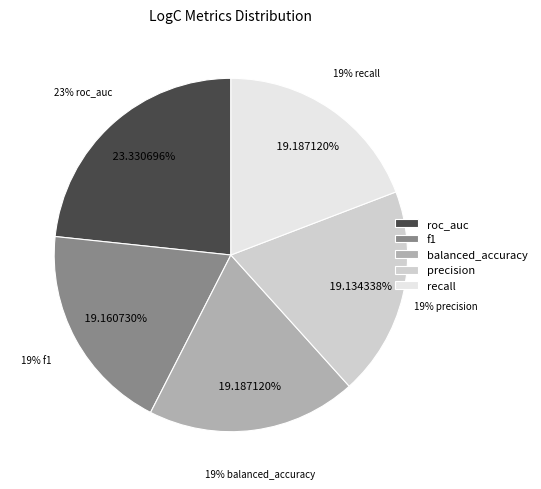

Rank the categories by value from lowest to highest.

precision, f1, balanced_accuracy, recall, roc_auc